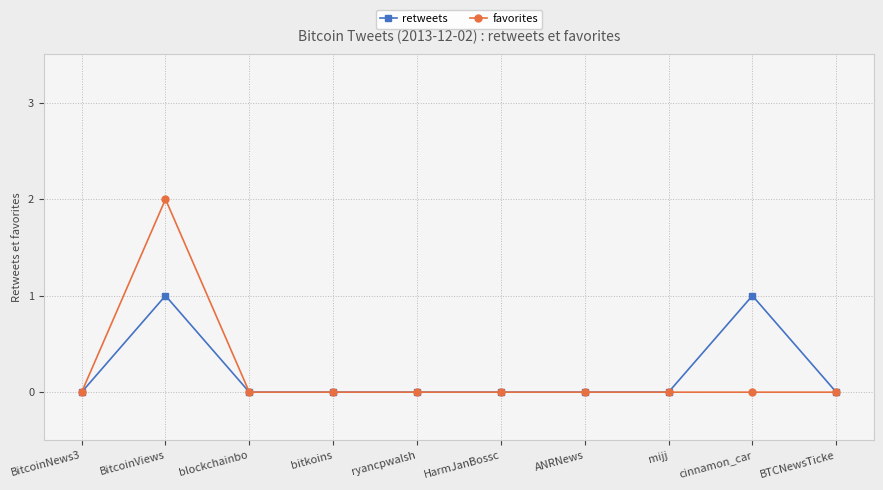

Is the value of retweets at cinnamon_car greater than the value of favorites at cinnamon_car?

Yes